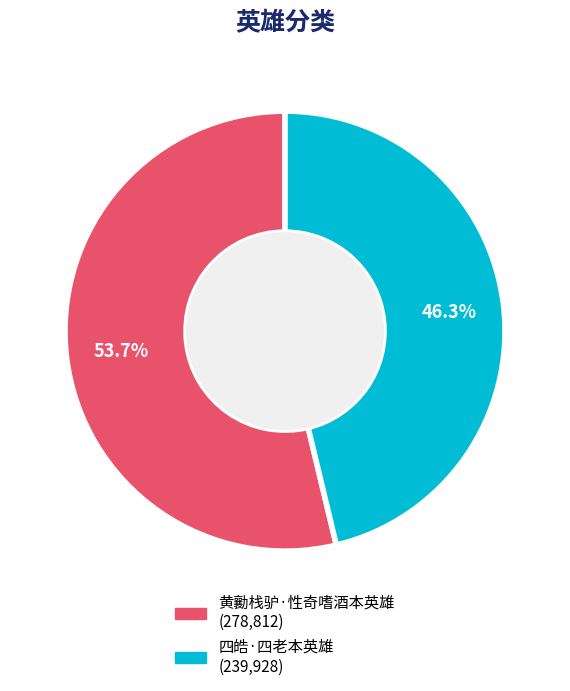

What is the majority slice?

黄勷栈驴·性奇嗜酒本英雄